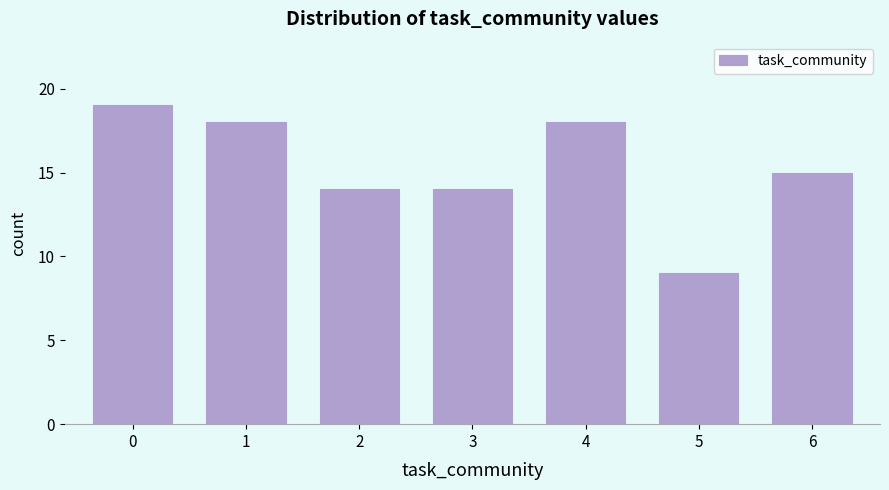

Reading left to right, list all the values displayed in this chart.

19	18	14	14	18	9	15